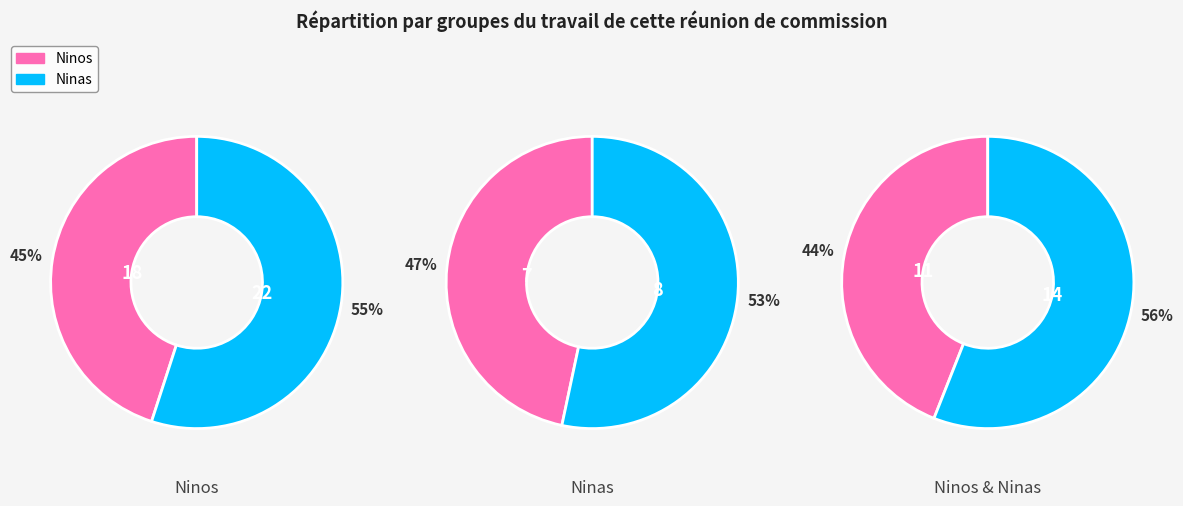

Is it true that Ana Candia is 1% of the pie?

False